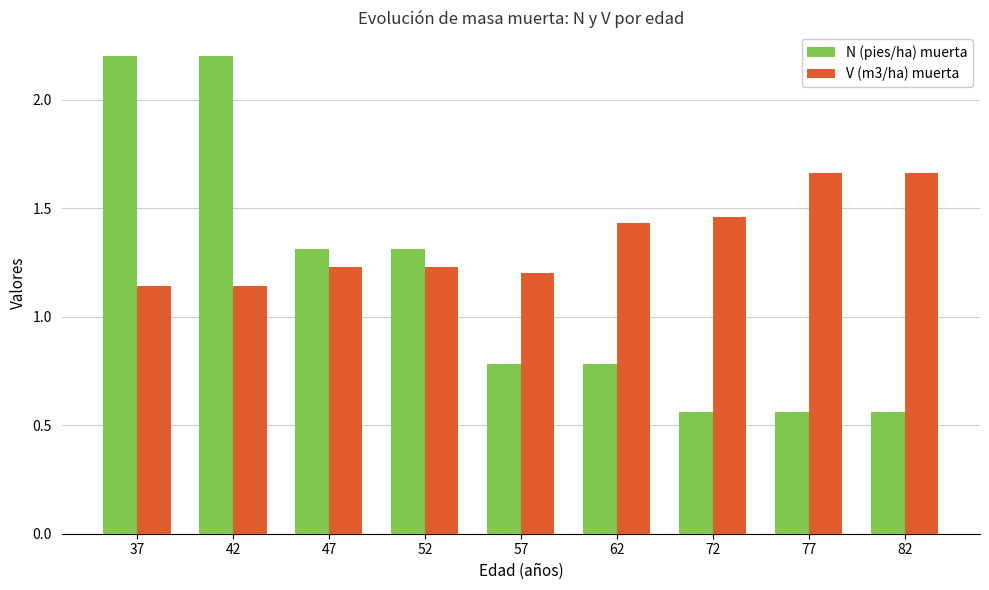

Are the bars horizontal?

No